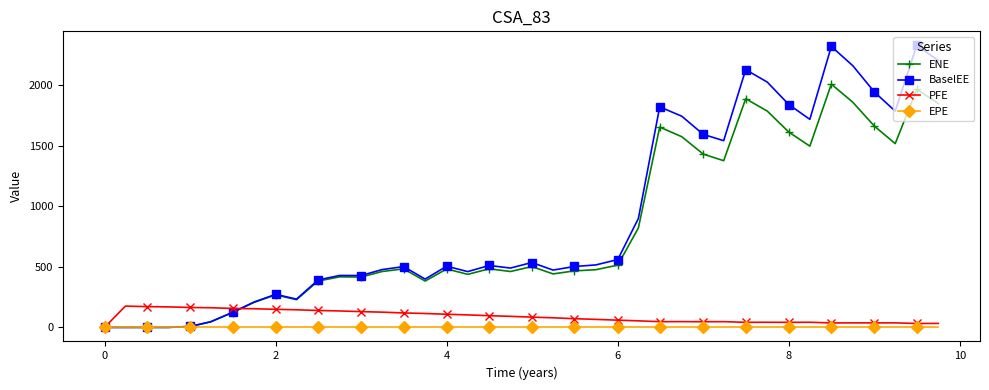

Which series has the widest spread of values?

BaselEE